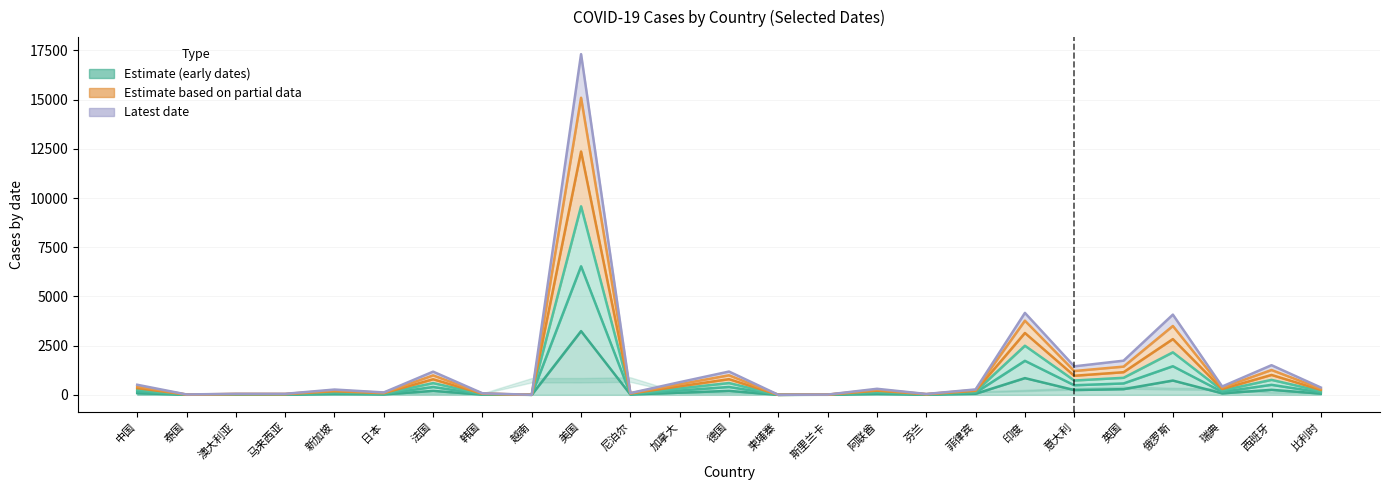

At how many categories does at least one series exceed 15230?

1